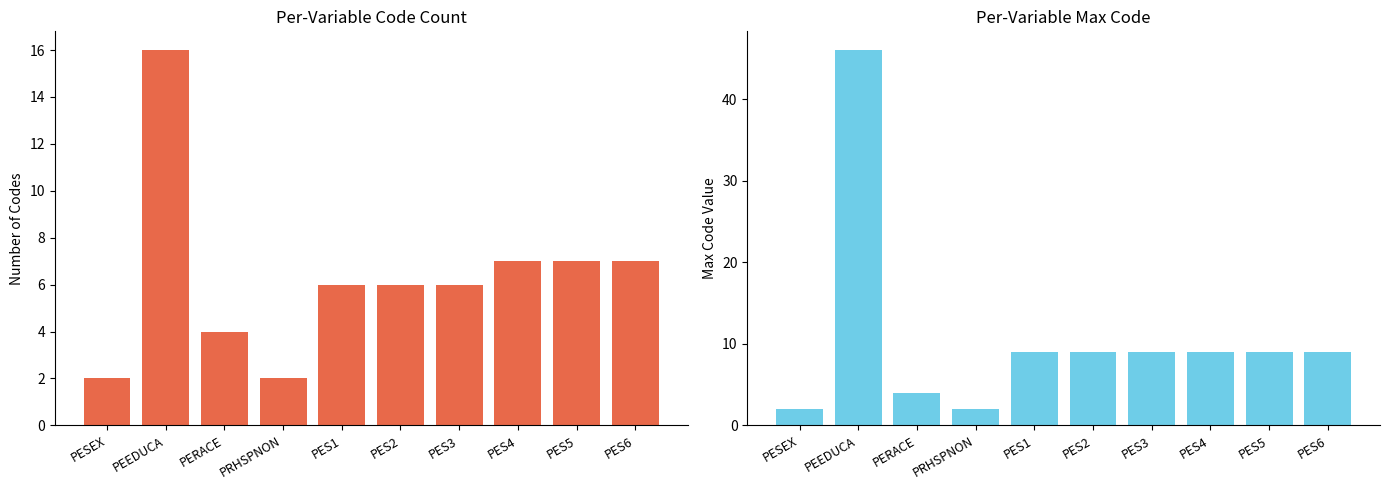

Between PESEX and PES1, which is larger?

PES1